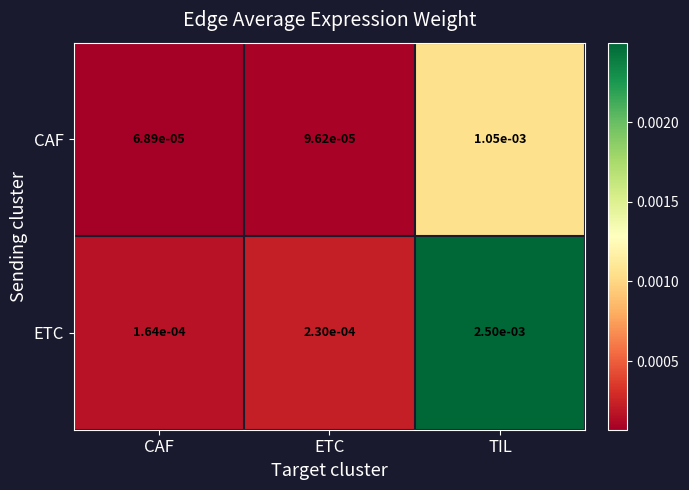

Is the value of ETC at ETC greater than the value of CAF at CAF?

Yes